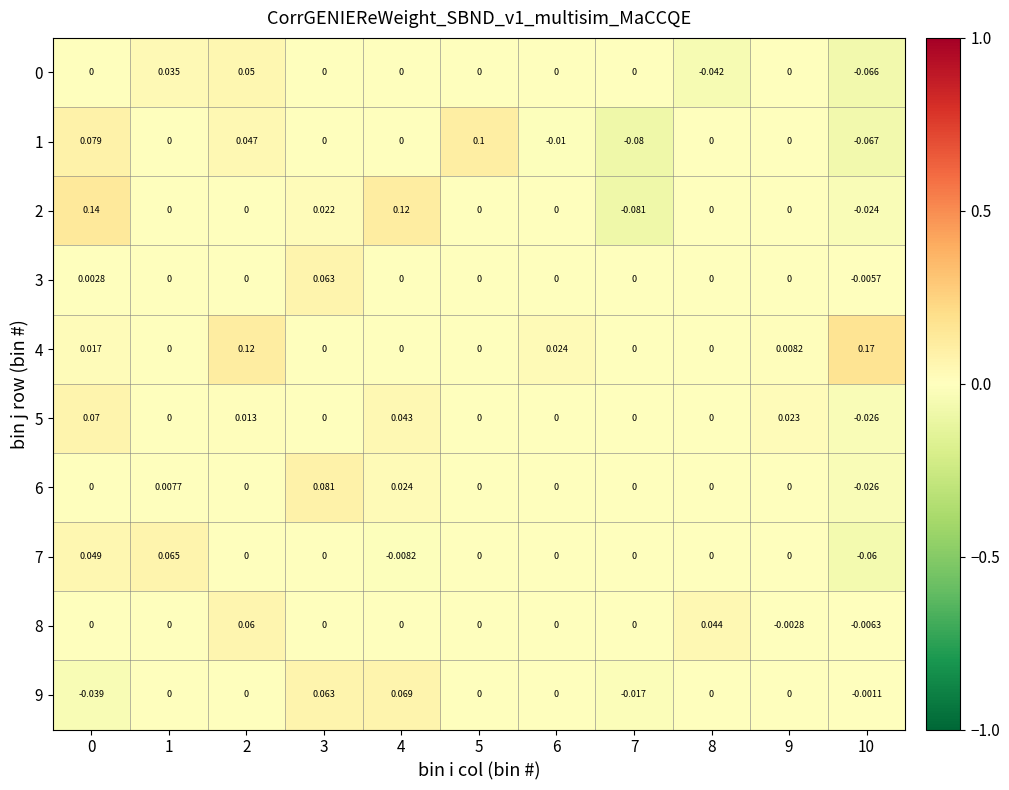

Which series has the largest total across all categories?

4